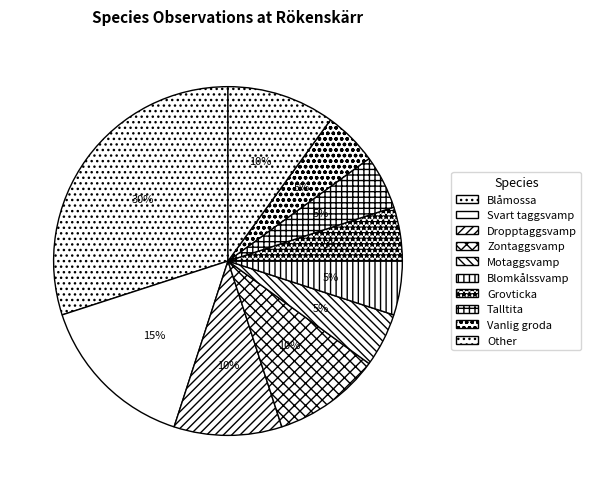

What percentage is NOT represented by Talltita?

95.0%